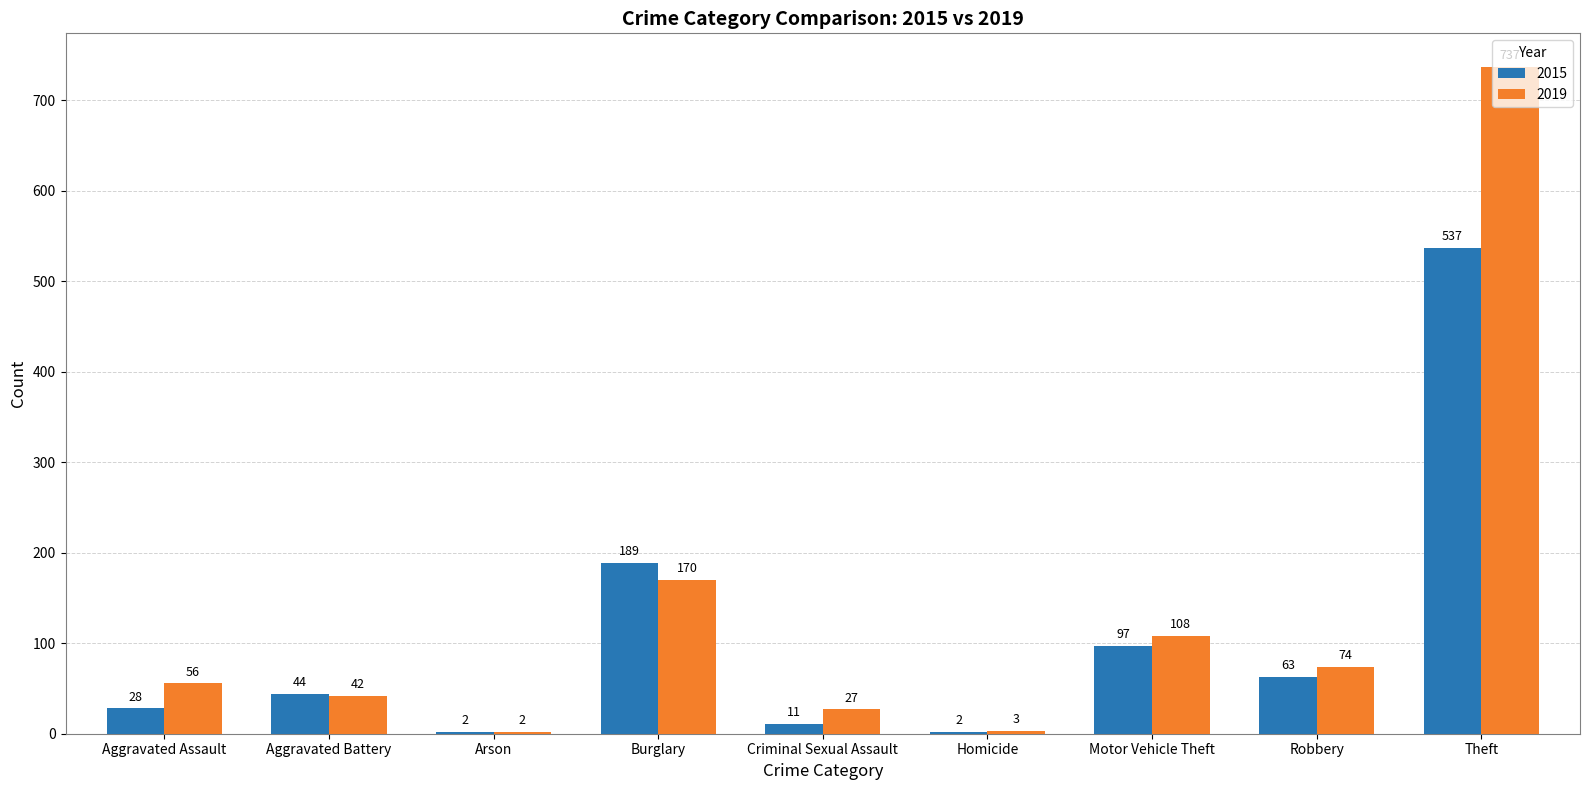

Reading left to right, transcribe all the data shown in this chart.

2015: Aggravated Assault=28	Aggravated Battery=44	Arson=2	Burglary=189	Criminal Sexual Assault=11	Homicide=2	Motor Vehicle Theft=97	Robbery=63	Theft=537
2019: Aggravated Assault=56	Aggravated Battery=42	Arson=2	Burglary=170	Criminal Sexual Assault=27	Homicide=3	Motor Vehicle Theft=108	Robbery=74	Theft=737